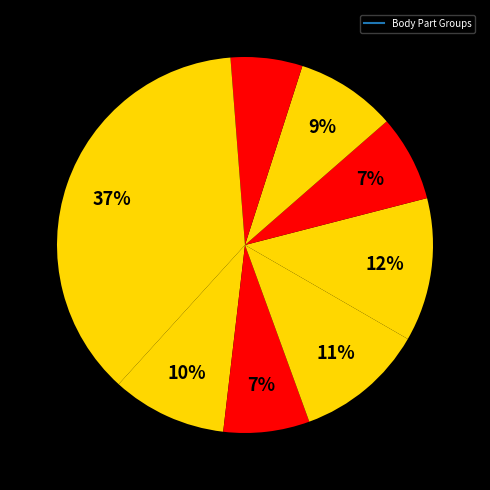

How many slices are in this pie chart?

9